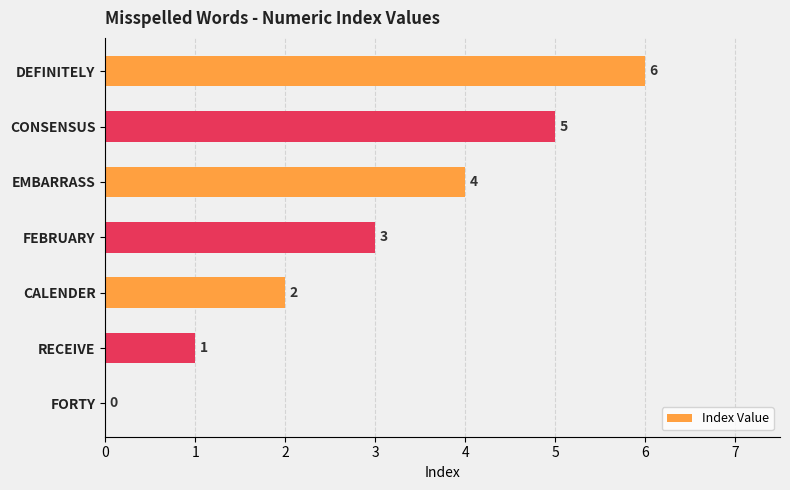

What is the sum of all values?

21